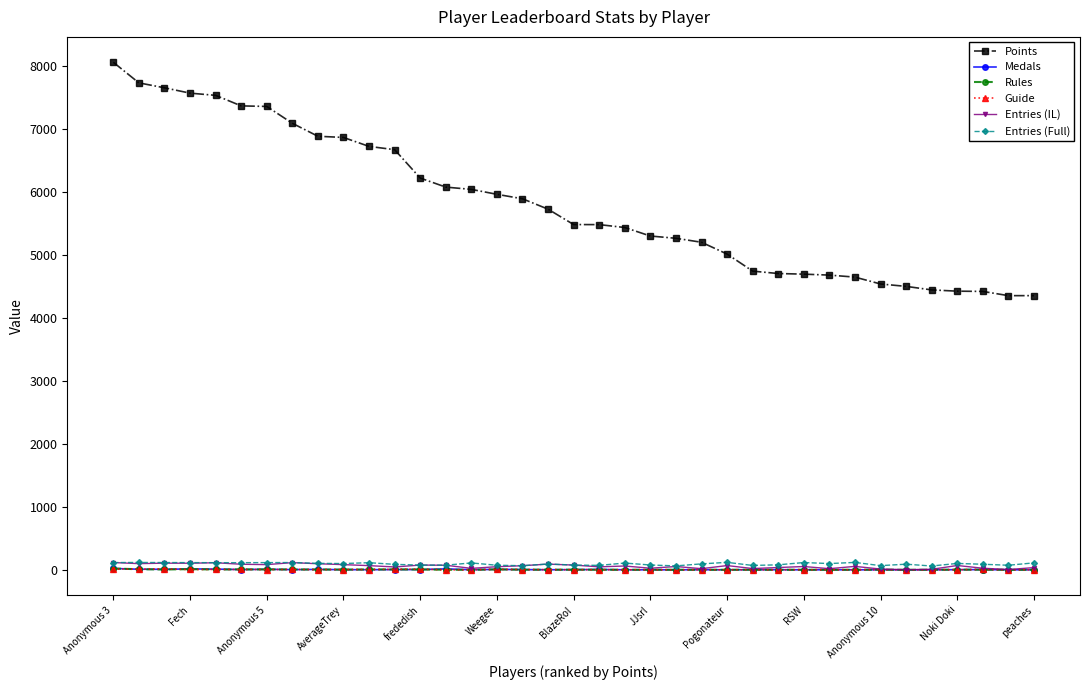

True or false: Entries (IL) and Points cross at least once.

False